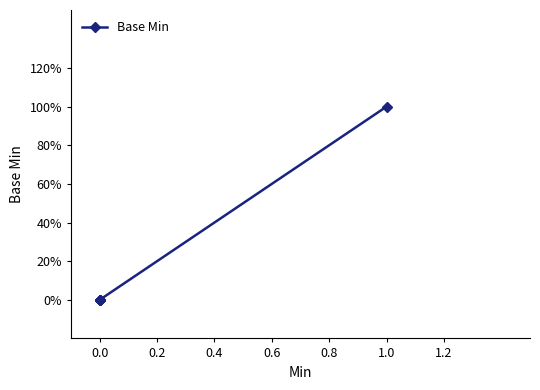

What is the difference between the maximum and minimum values?

1